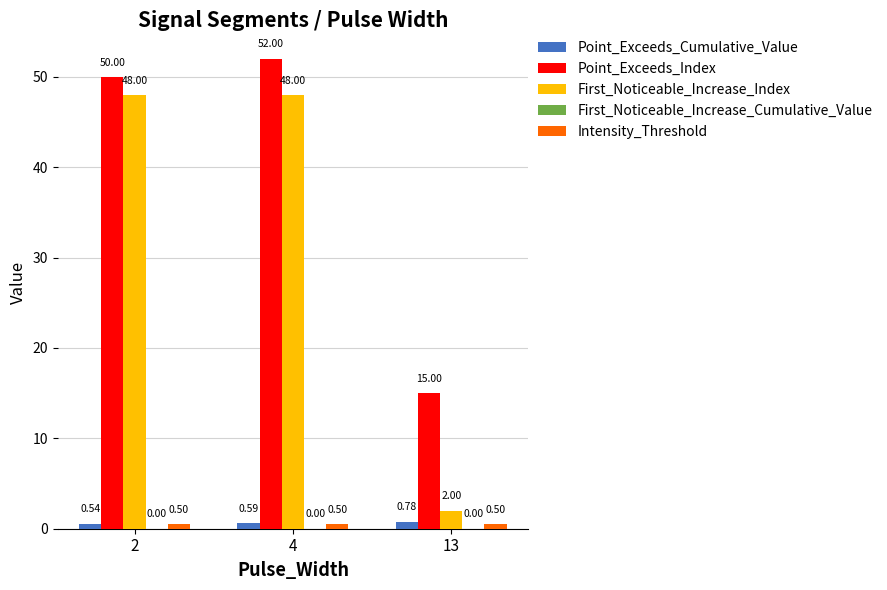

How many groups of bars are there?

3